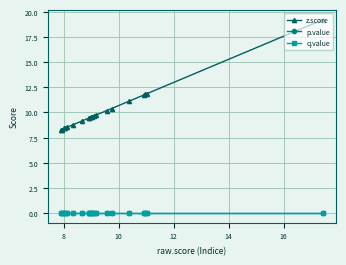

Which series has the largest range (max minus min)?

z.score